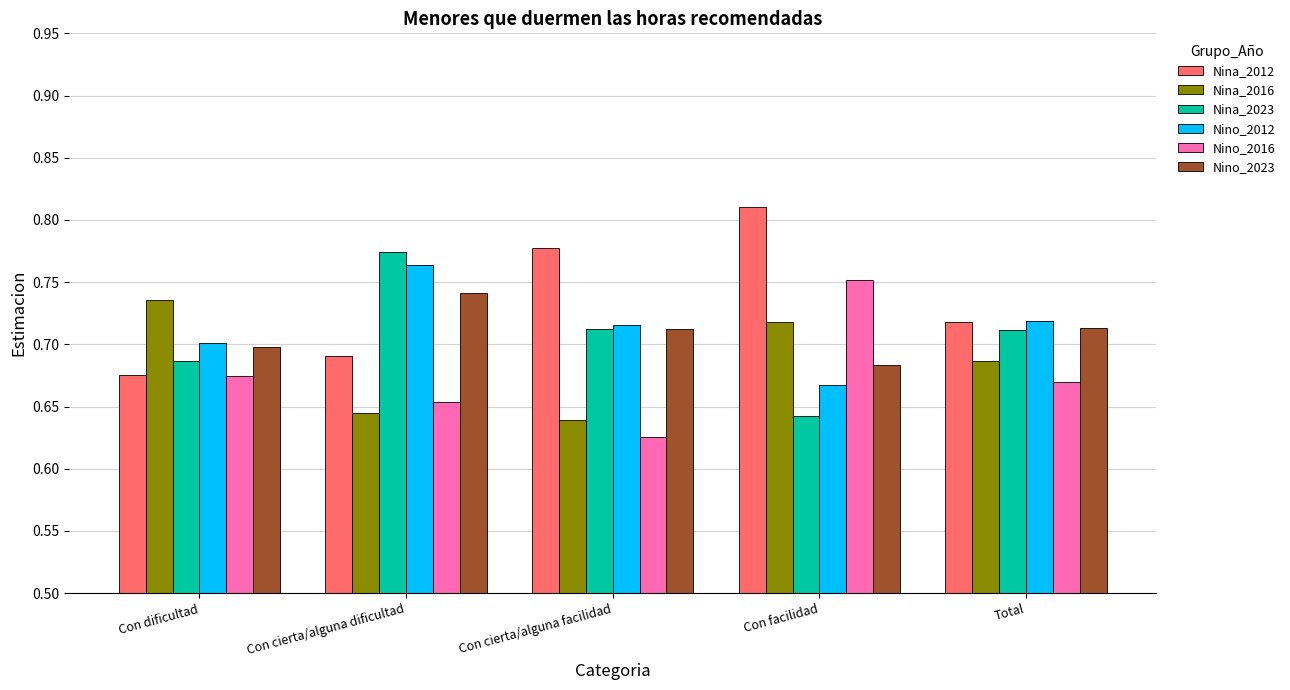

The Nina_2016 series shows 0.4 at Con dificultad. True or false?

False